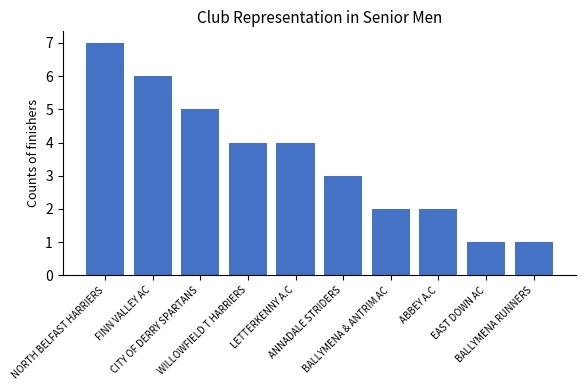

What is the greatest value displayed?

7